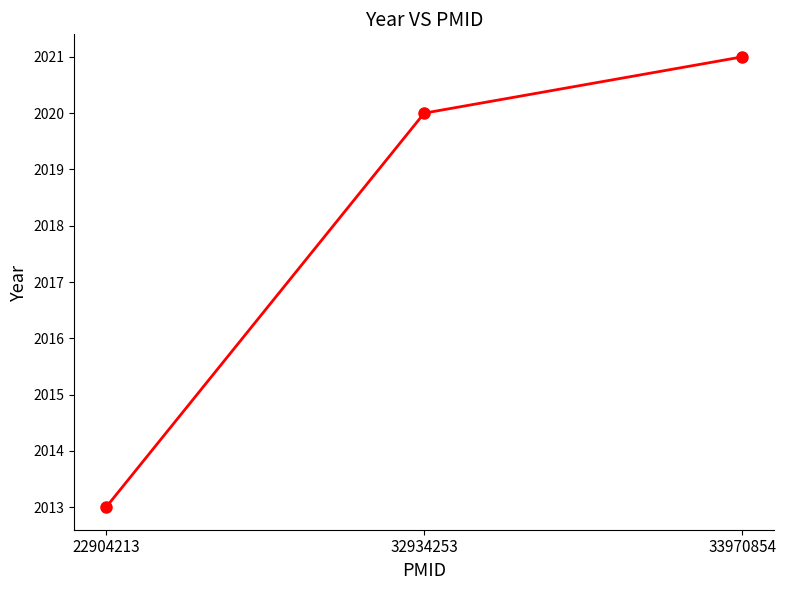

Reading left to right, transcribe all the data shown in this chart.

22904213=2013	32934253=2020	33970854=2021